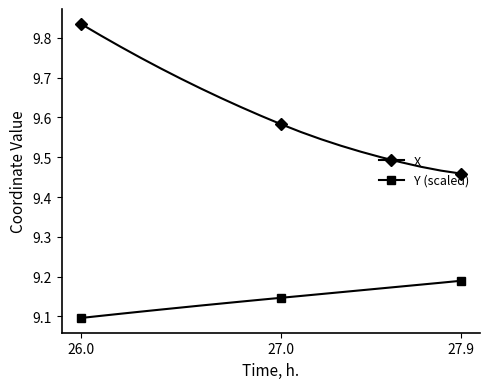

List the series in order of their overall mean, lowest first.

Y (scaled), X